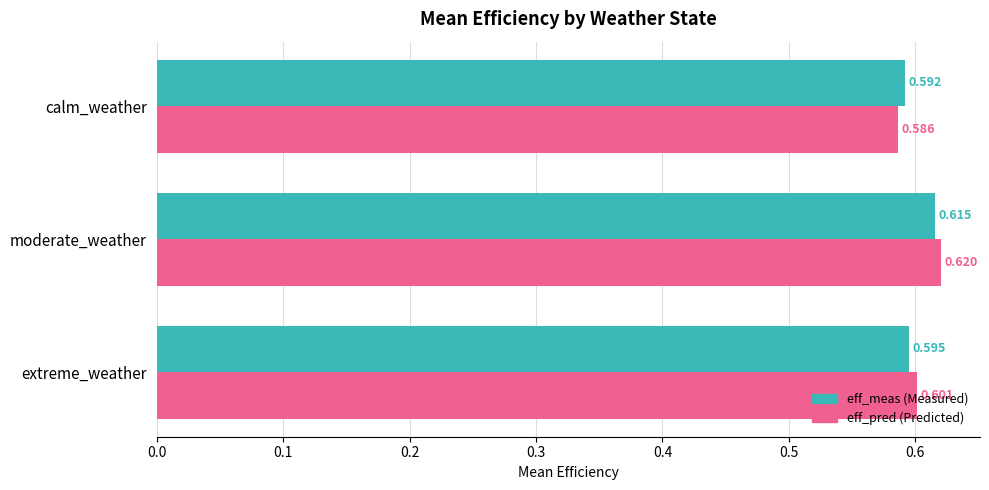

At which category is the sum across all series the highest?

moderate_weather